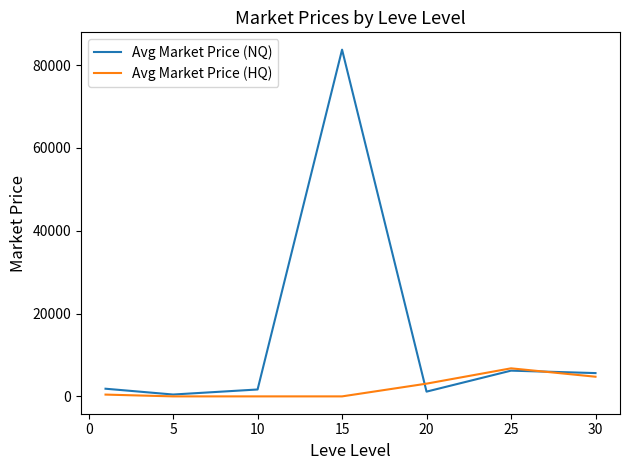

What is the greatest value displayed?

83750.0